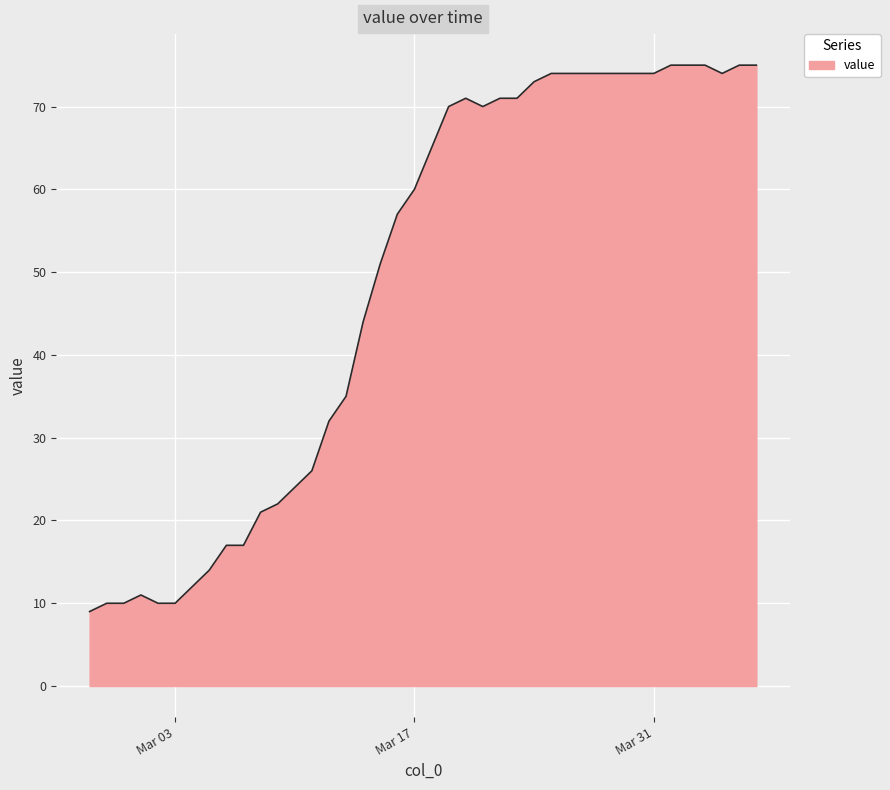

What is the smallest value displayed?

9